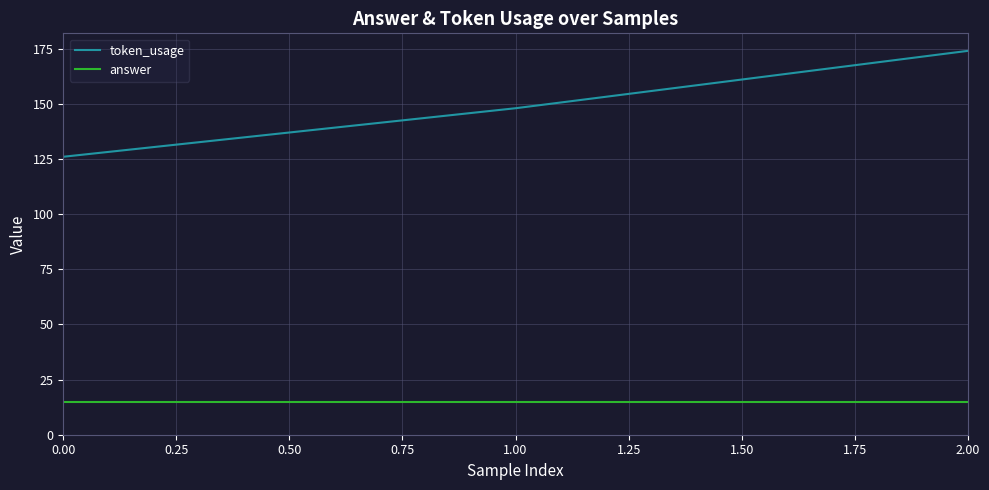

Reading left to right, list all the values displayed in this chart.

token_usage: 126	148	174
answer: 15	15	15